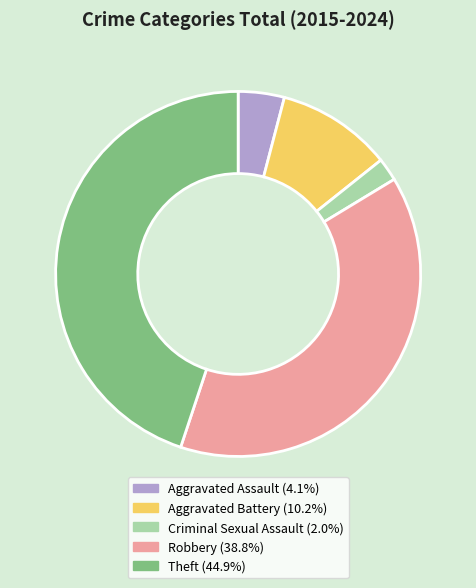

Combined, do Aggravated Assault and Criminal Sexual Assault account for over 50%?

No